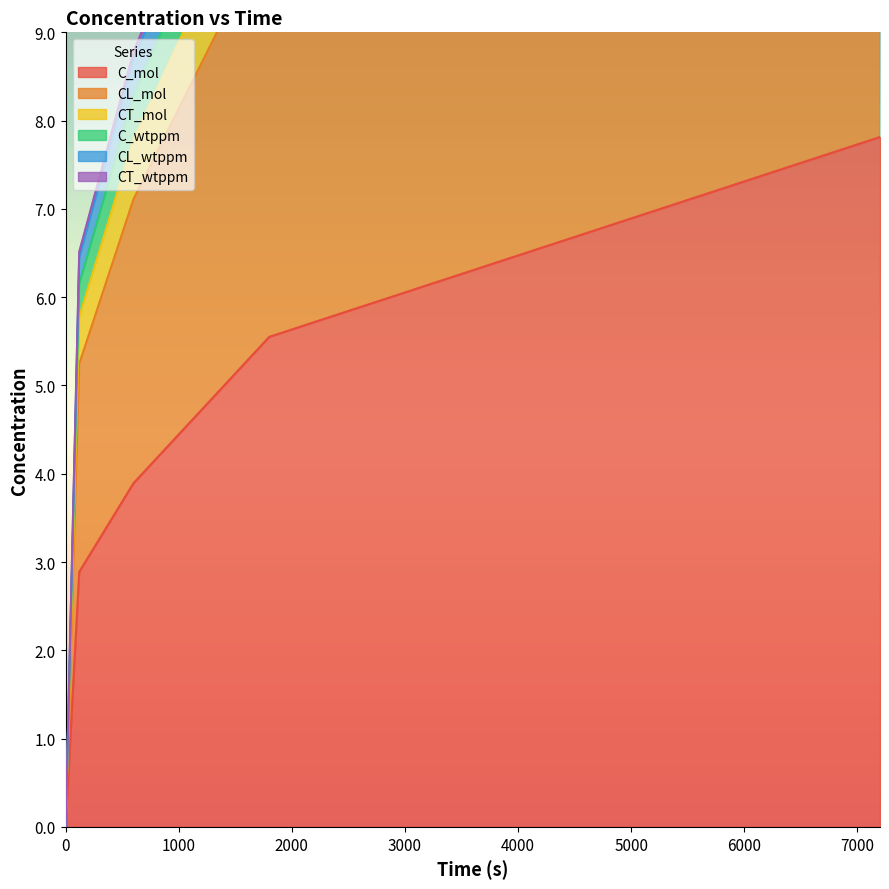

What are all the series names shown in the legend?

C_mol, CL_mol, CT_mol, C_wtppm, CL_wtppm, CT_wtppm